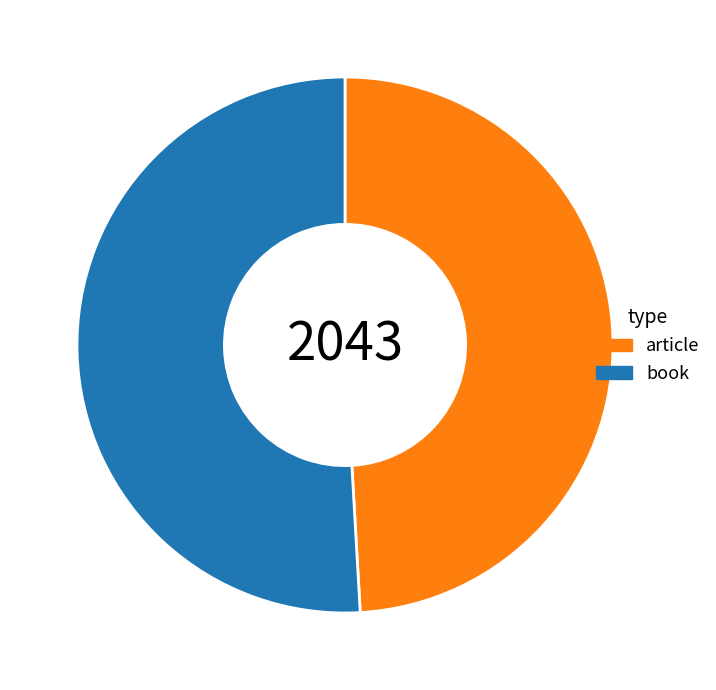

Which category has the smallest portion of the pie?

article